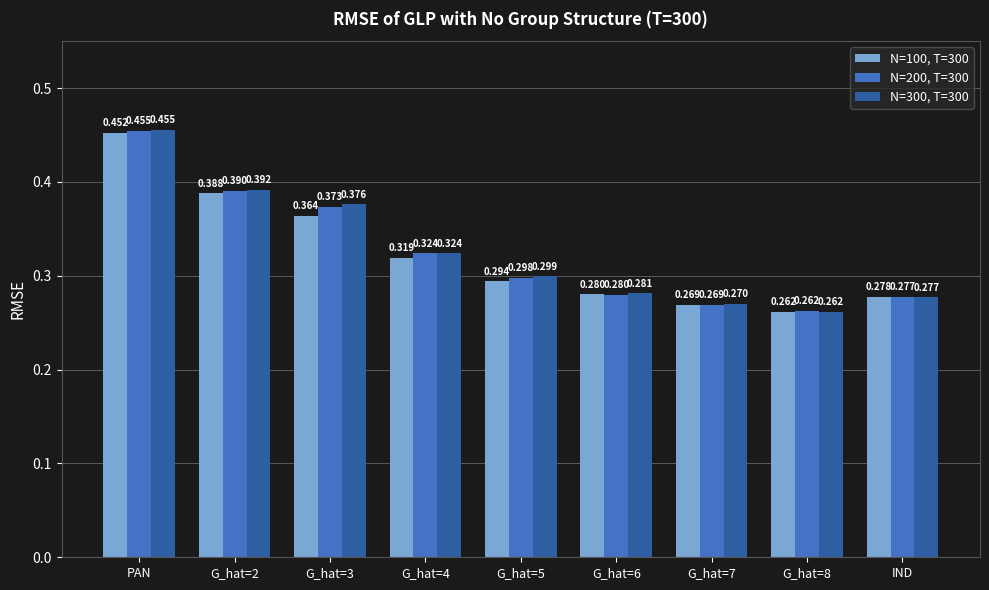

Rank the categories by N=200, T=300 value from lowest to highest.

G_hat=8, G_hat=7, IND, G_hat=6, G_hat=5, G_hat=4, G_hat=3, G_hat=2, PAN